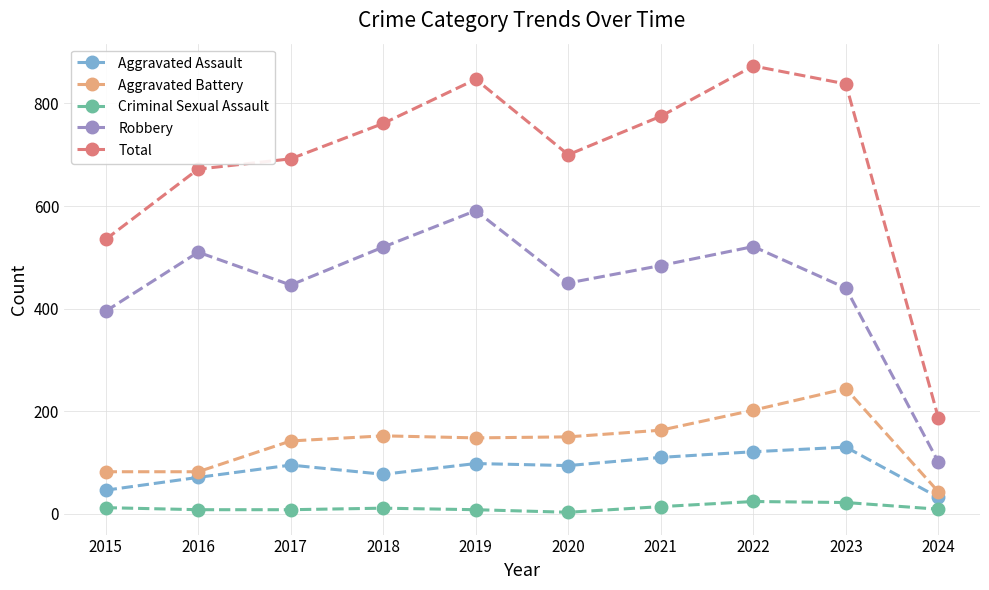

What is the average value of the Total series?

688